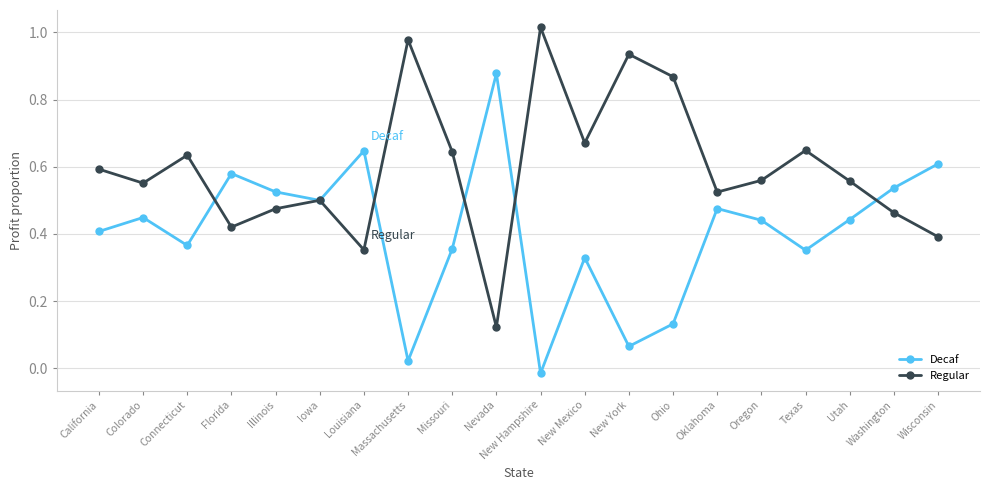

Where do Regular and Decaf first cross each other?

Connecticut and Florida